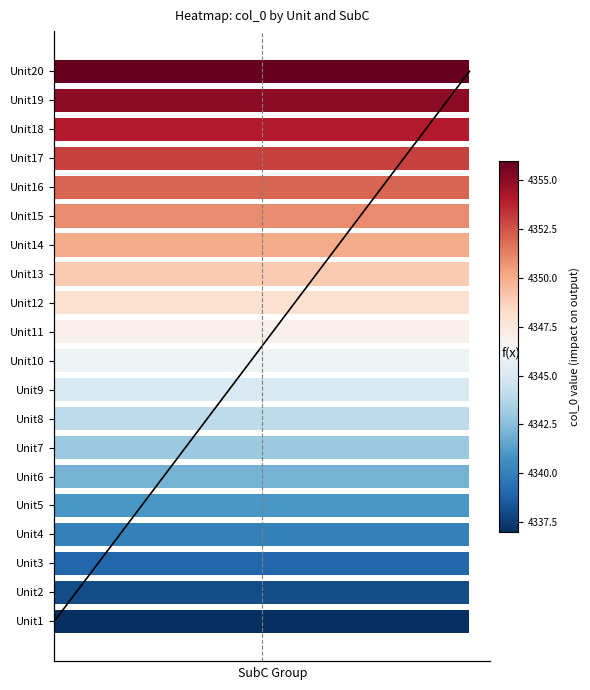

What is the change in value from 1 to 3?

+2